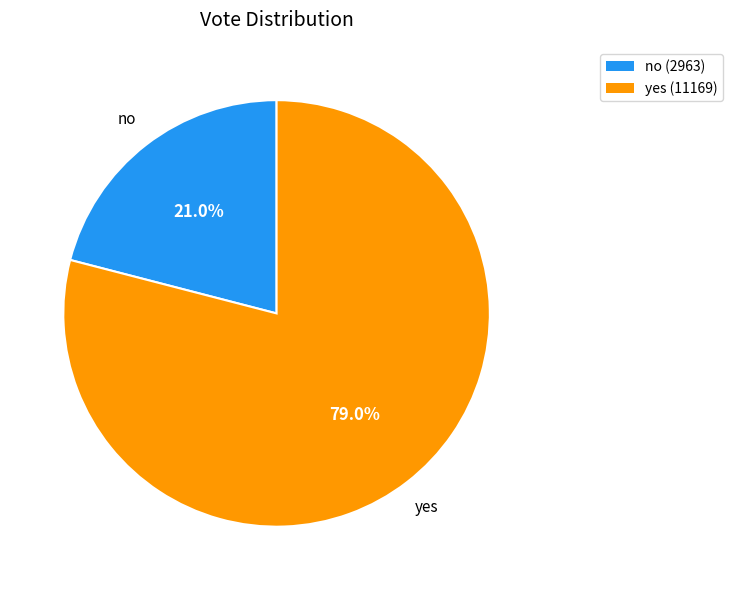

Count the number of slices in the pie.

2